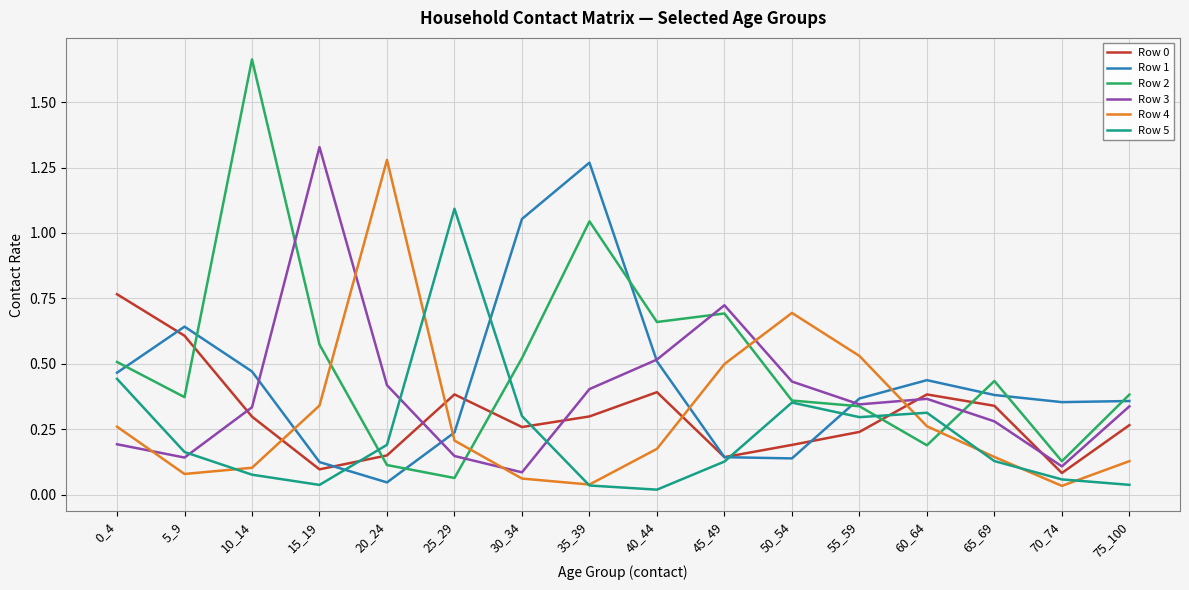

Which category has the highest value in the Row 4 series?

20_24